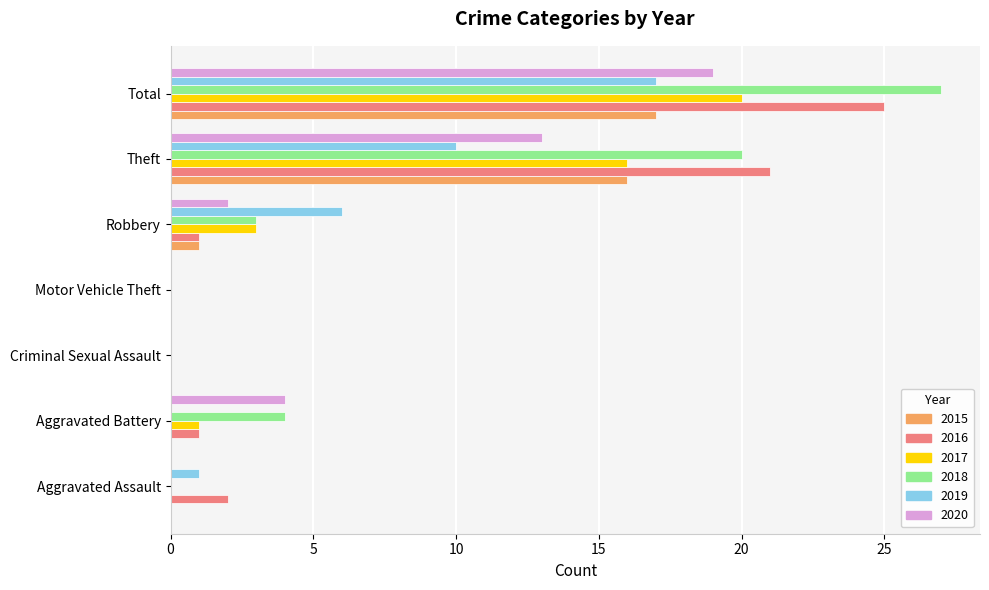

The 2018 series shows 8 at Total. True or false?

False